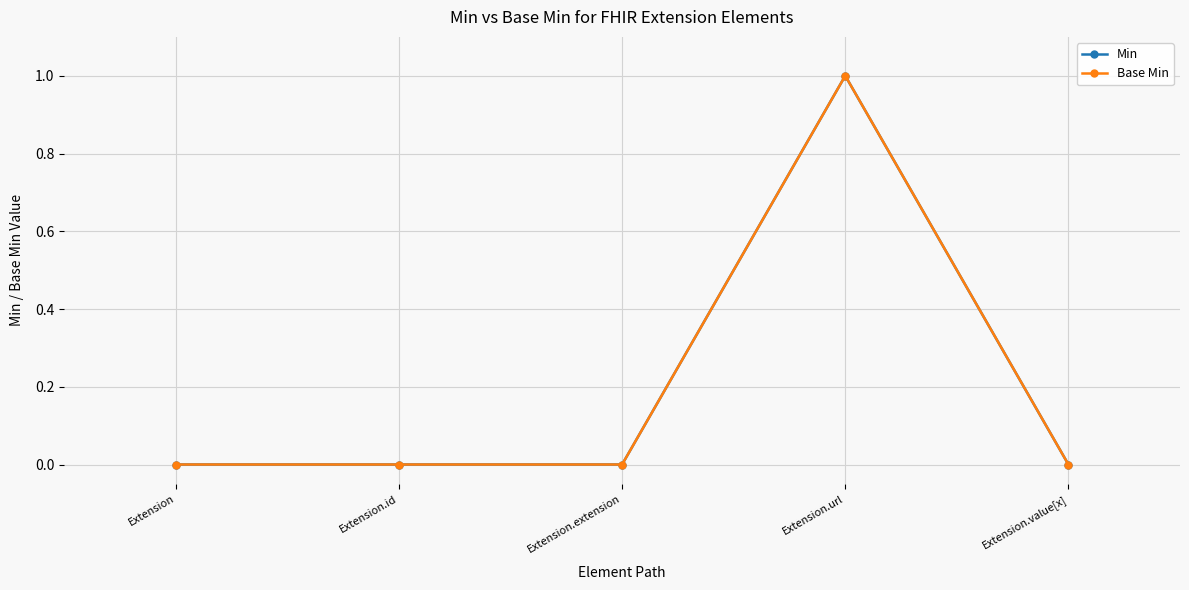

Is this an area chart (filled region under the line)?

No